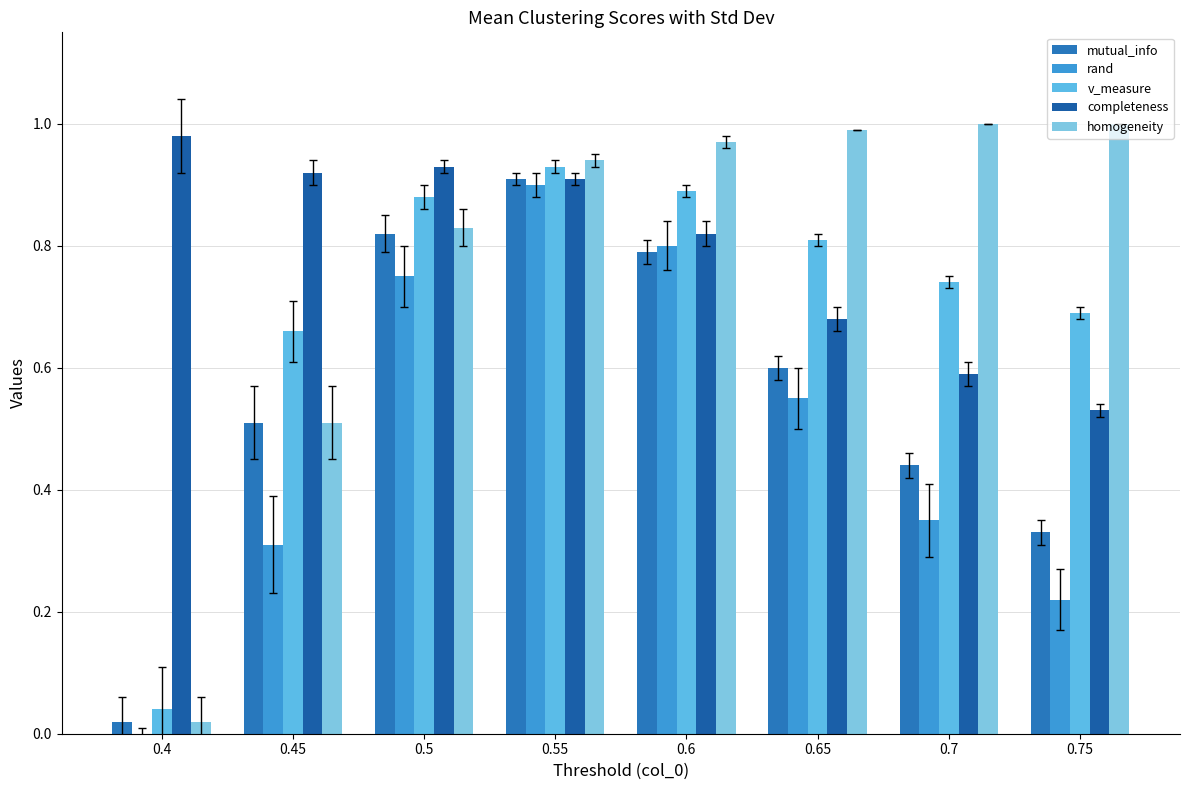

What are all the series names shown in the legend?

mutual_info, rand, v_measure, completeness, homogeneity